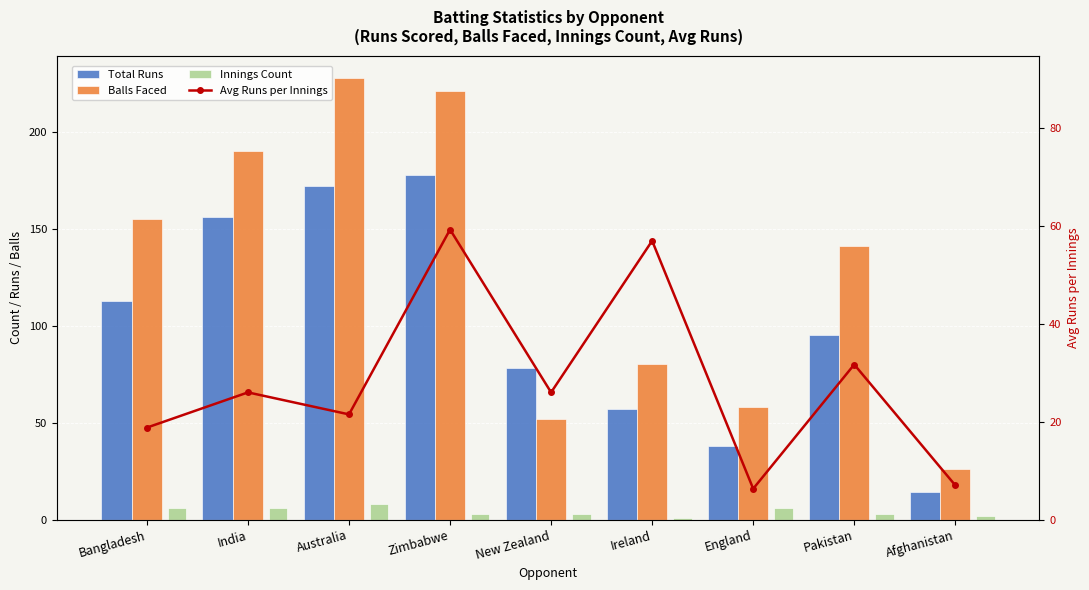

Rank the series by their maximum value, from highest to lowest.

Balls Faced, Total Runs, Avg Runs per Innings, Innings Count